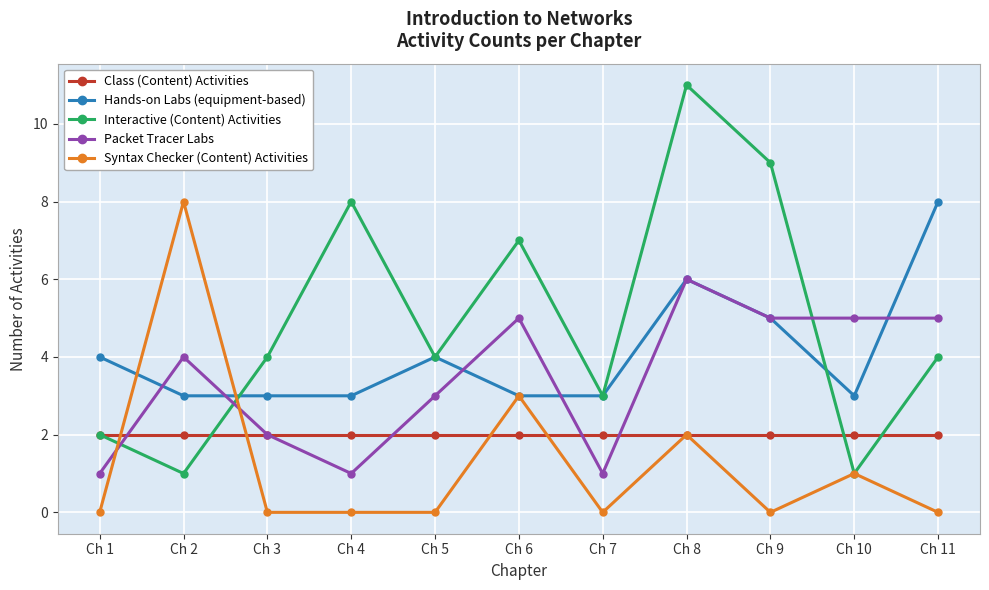

What is the difference between the maximum and minimum values in the Interactive (Content) Activities series?

10